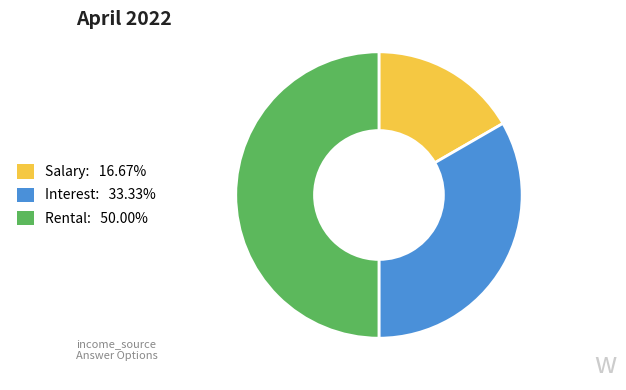

Is Interest: 33.33% the majority of the pie?

No